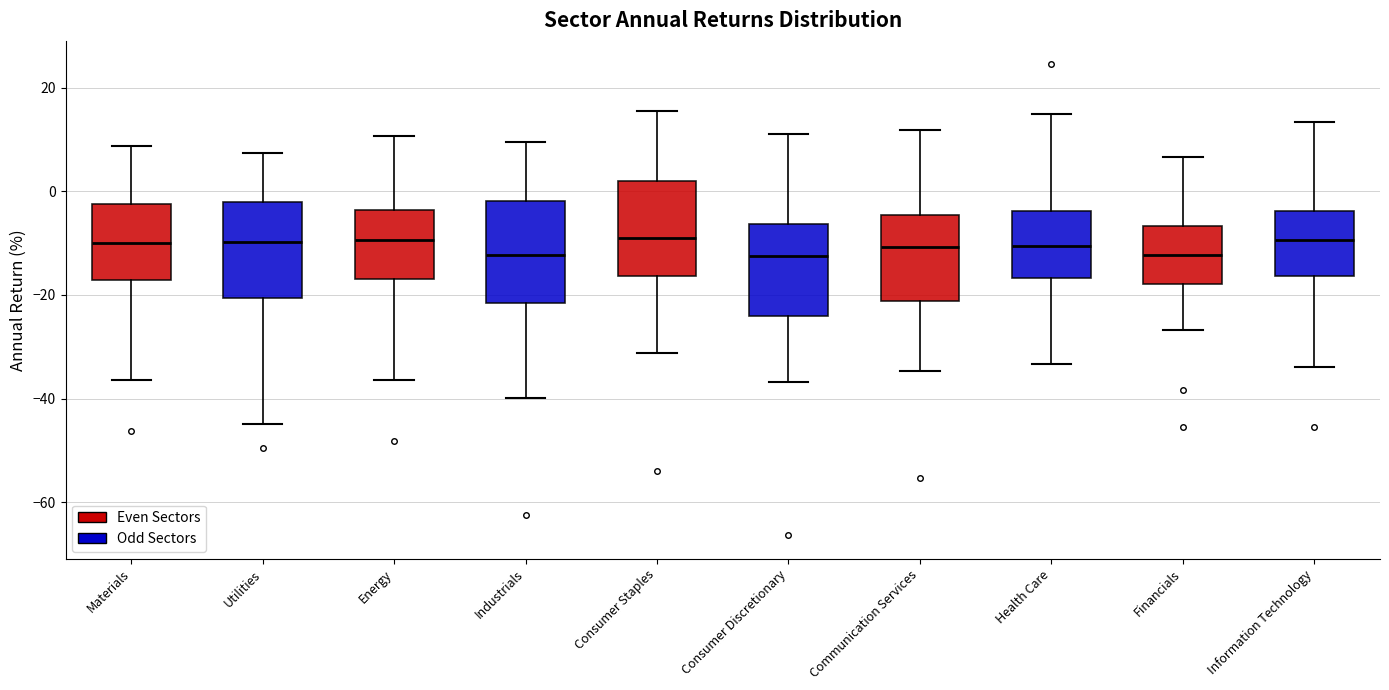

Where is the upper edge of the box for Consumer Discretionary on the y-axis? The values are not printed on the chart, so give them approximately, as read against the axis.

-6